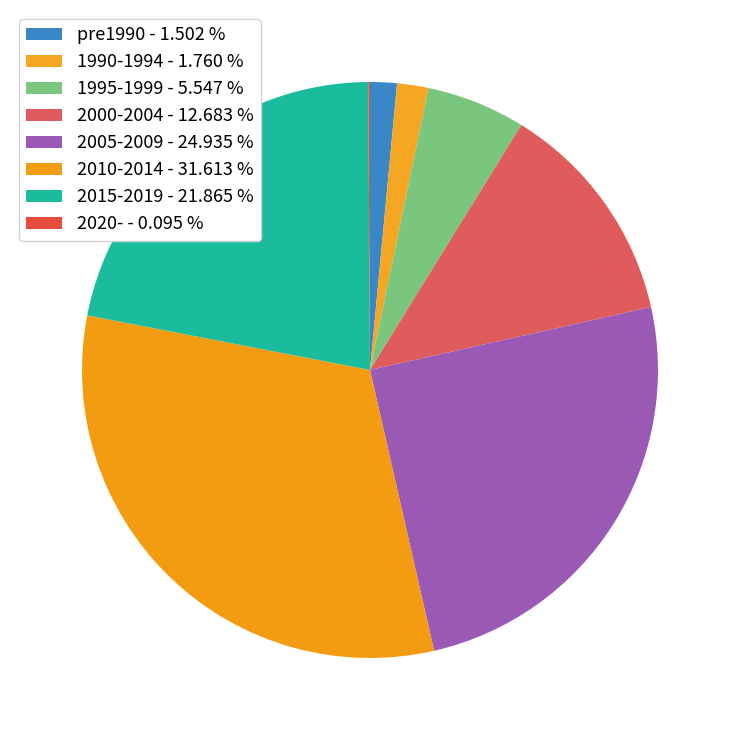

What is the smallest slice in the pie chart?

2020-